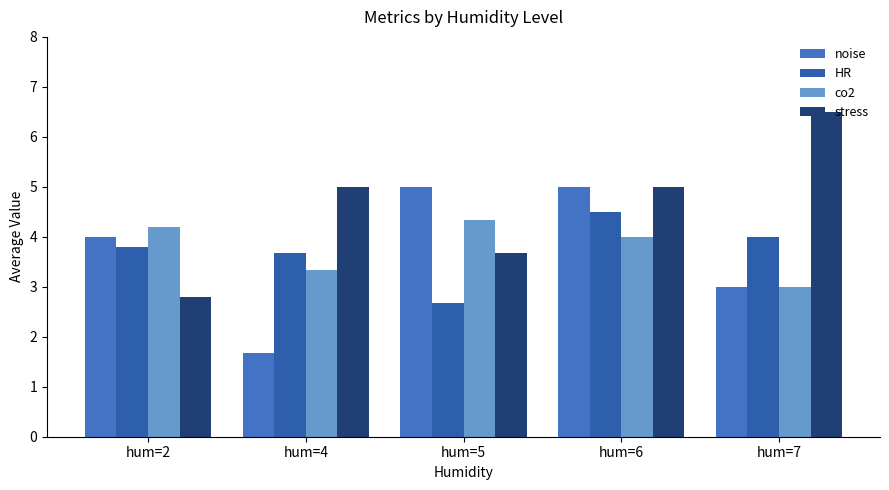

How many distinct data groups are displayed?

4